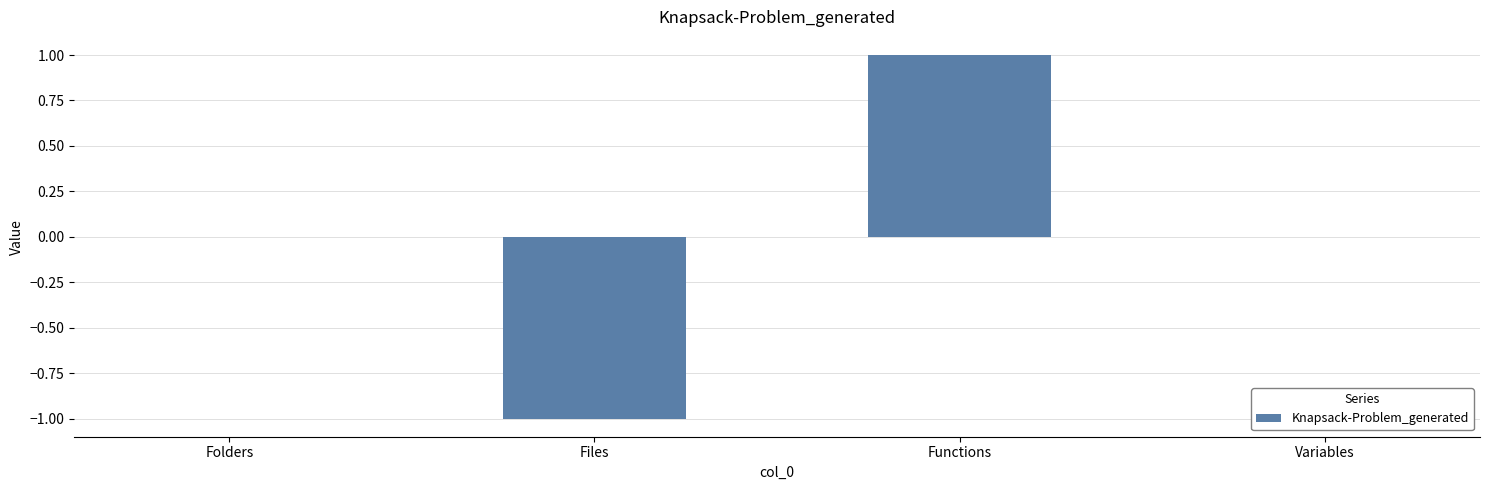

The value at Folders is 0. True or false?

True